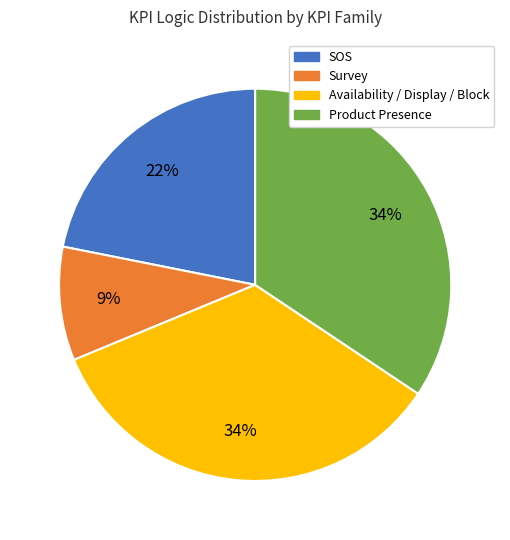

To the nearest percent, what is the average slice percentage?

25%